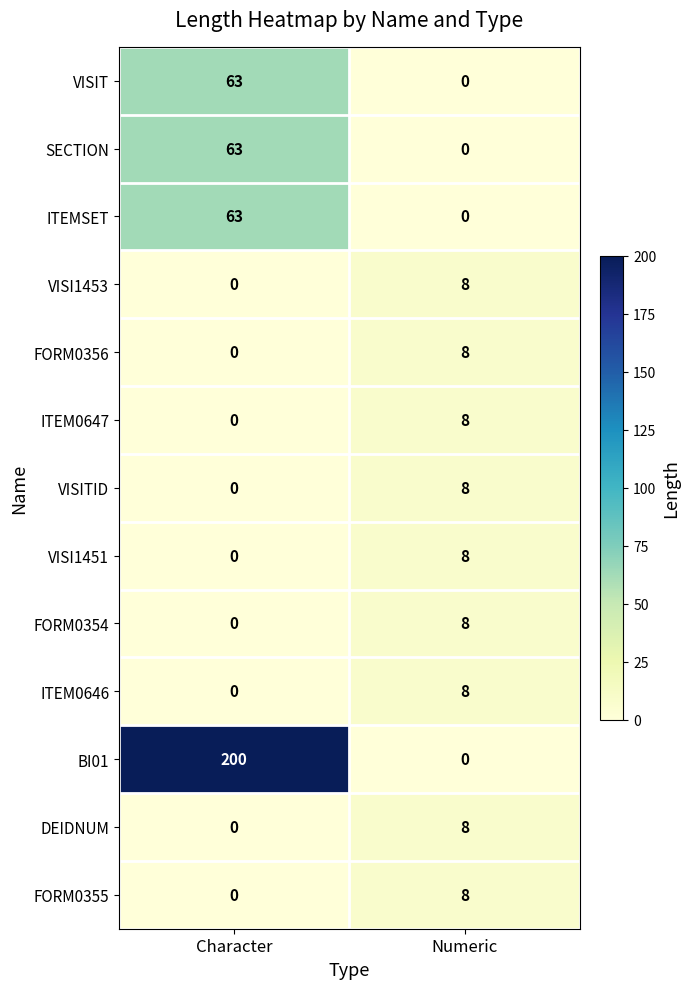

Which series has the largest total across all categories?

BI01